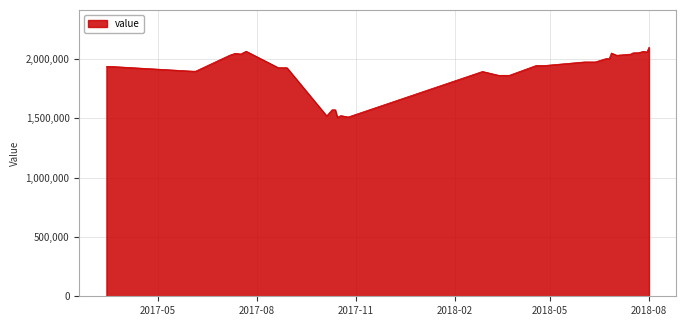

What is the smallest value displayed?

1506900